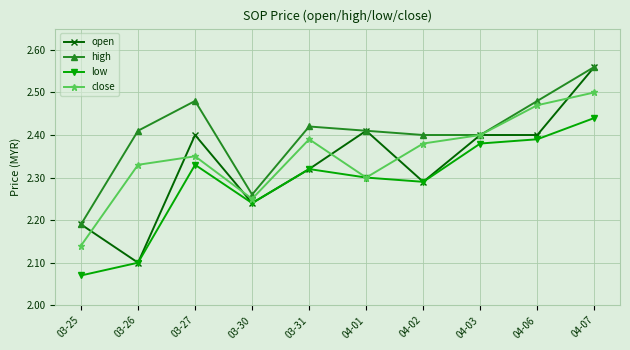

True or false: high and low cross at least once.

False